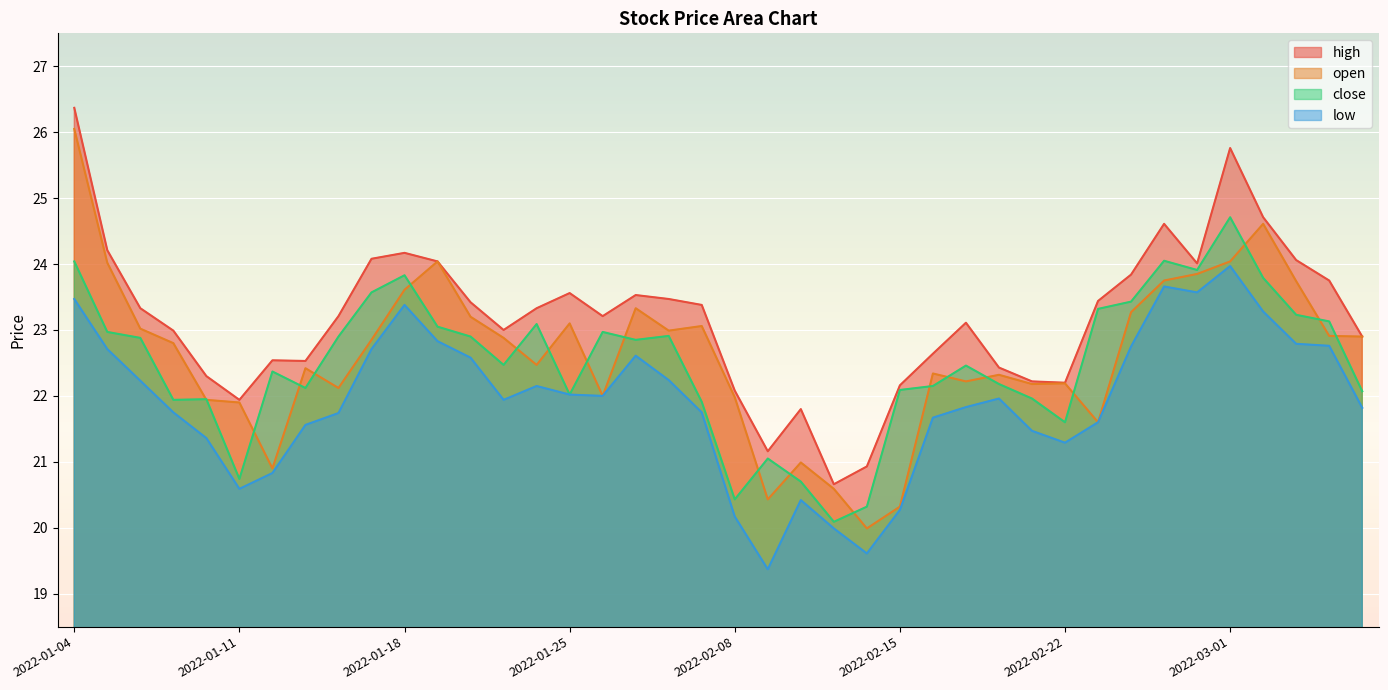

What is the difference between the highest and lowest values at 2022-01-17?

1.4